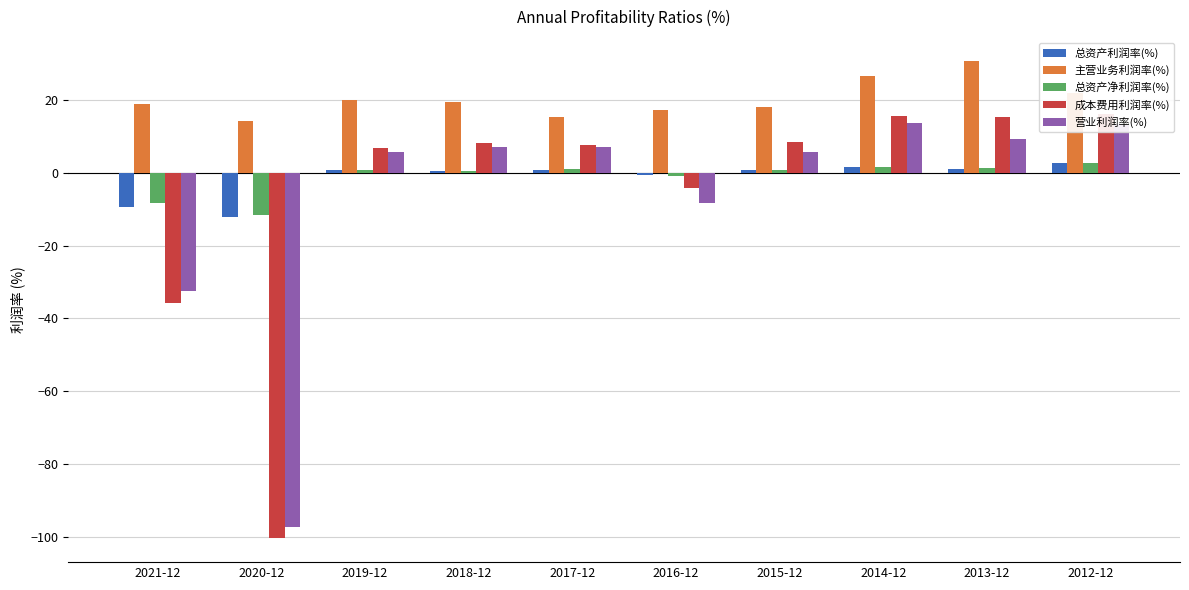

Is it true that 营业利润率(%) equals 5.7 at 2019-12?

True